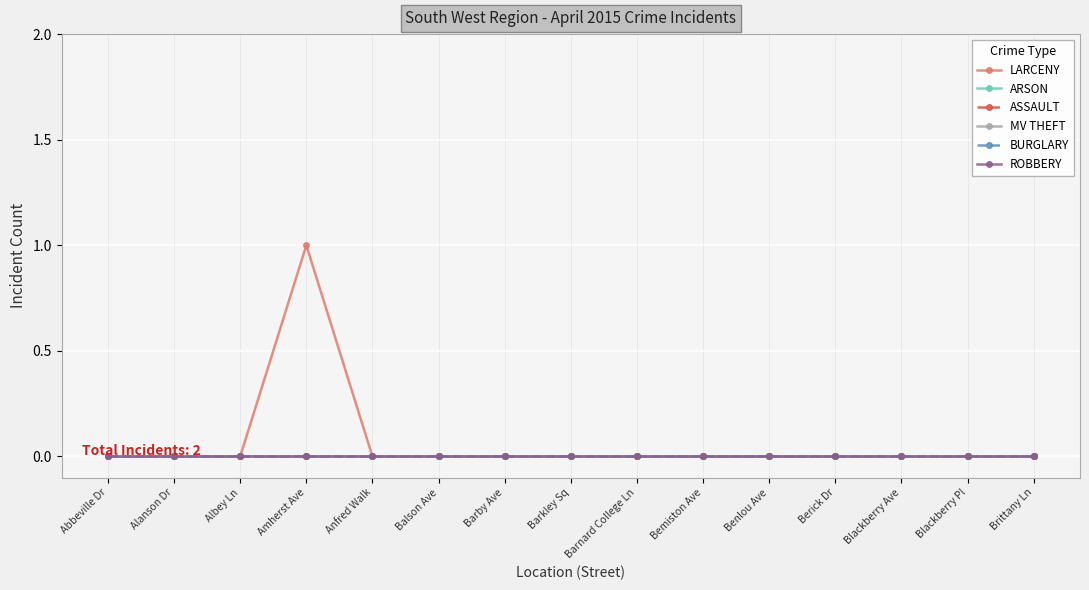

Is this an area chart (filled region under the line)?

No